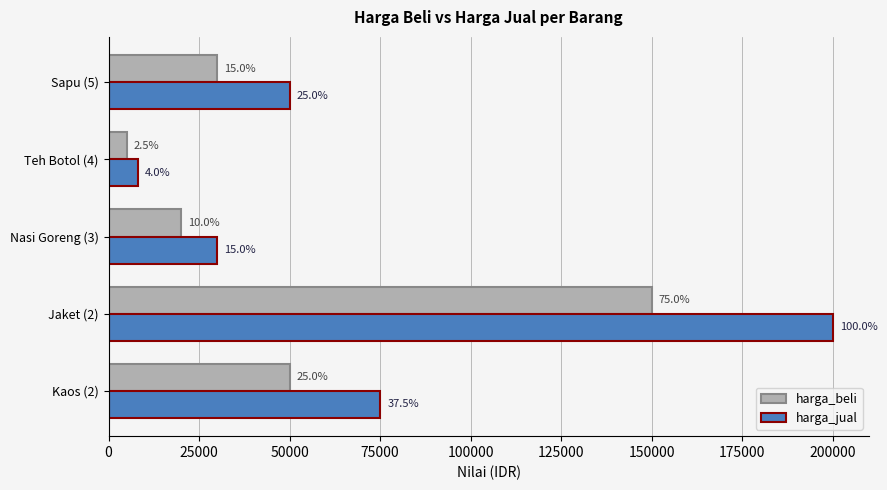

What is the lowest value of the harga_beli series?

5000